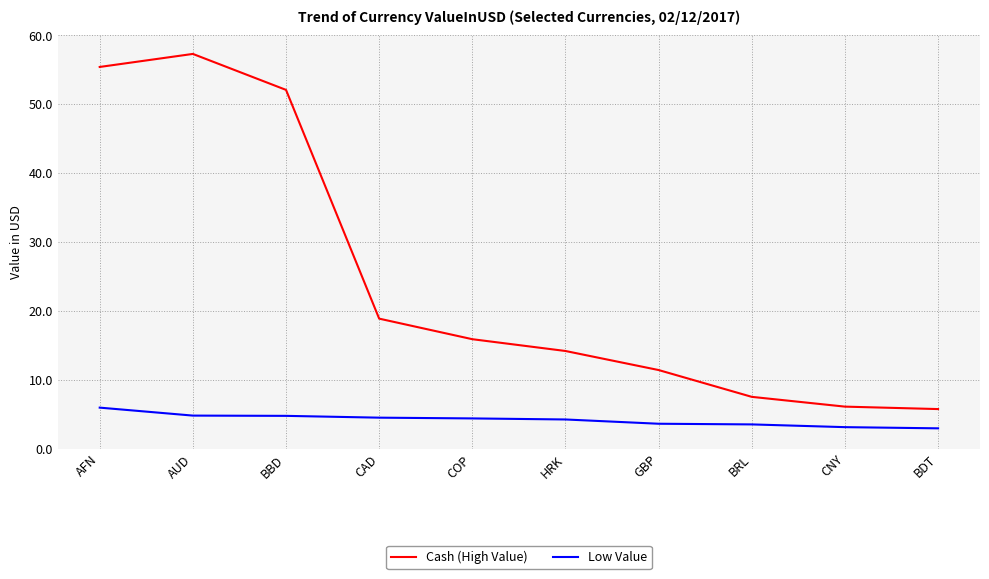

What is the lowest value of the Cash (High Value) series?

5.7